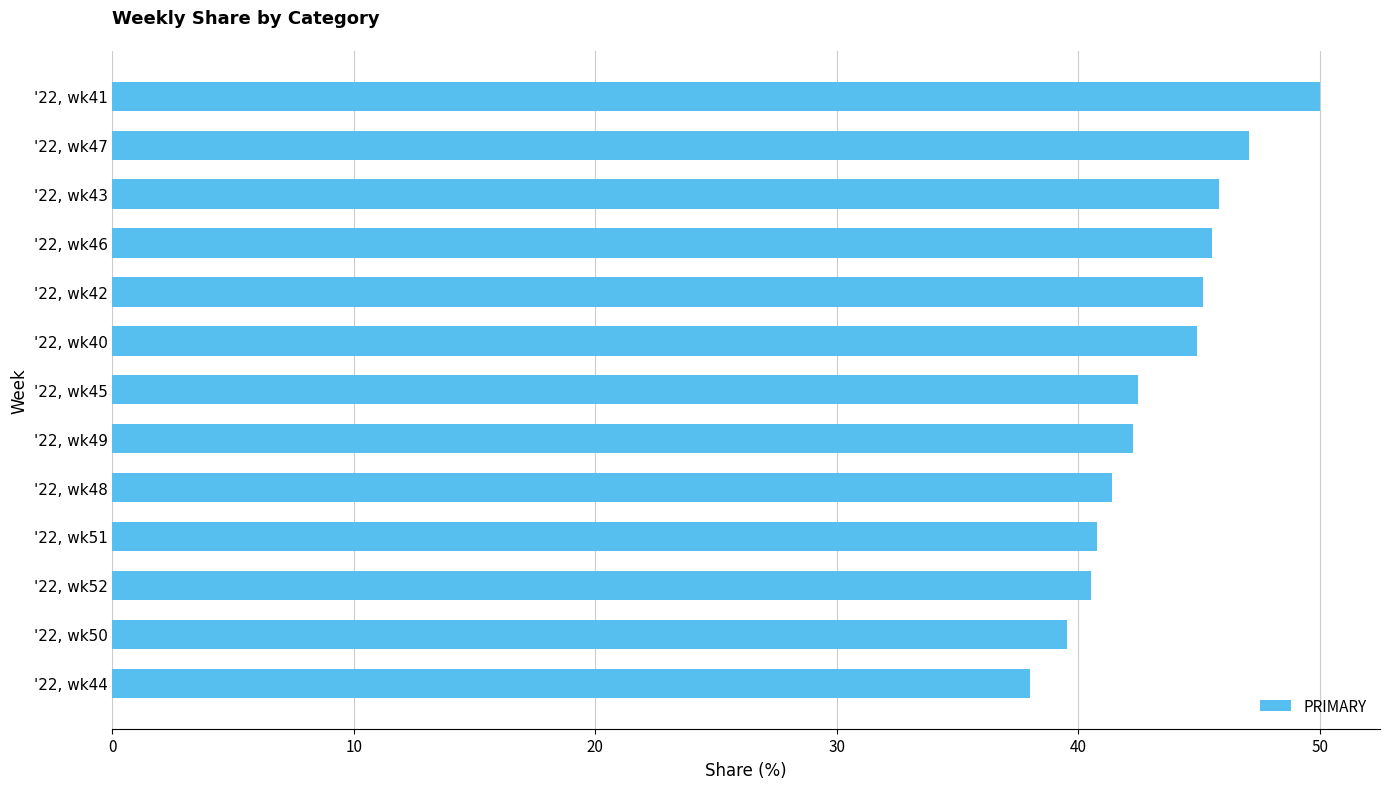

What is the maximum value shown in the chart?

50.0